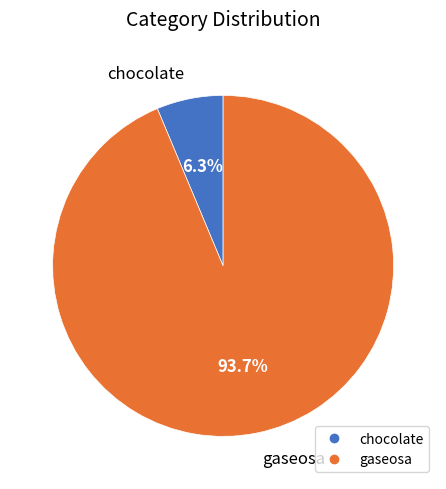

How much of the chart is everything except gaseosa?

6.3%